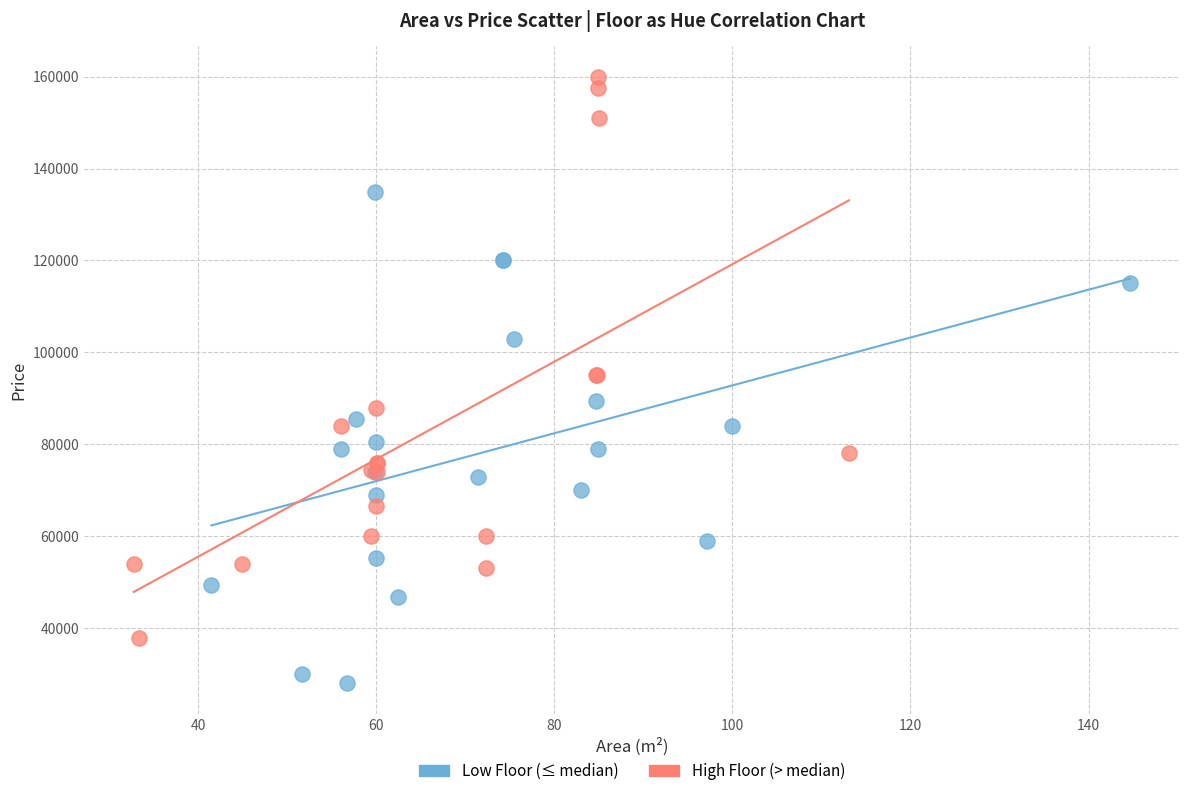

Which series reaches the minimum Y coordinate?

Low Floor (≤ median)